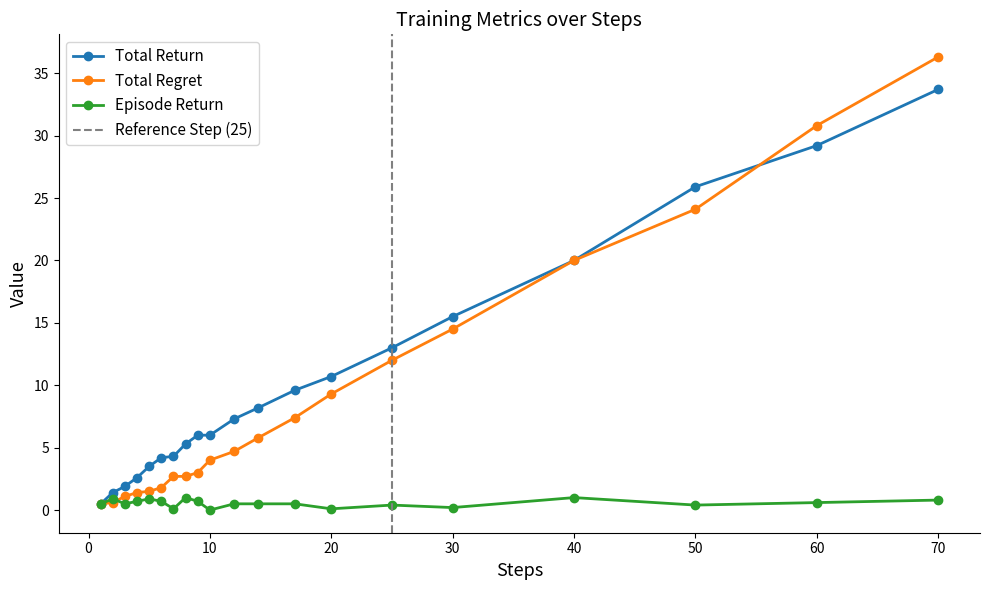

Between 6 and 30, which series saw the biggest shift?

total_regret